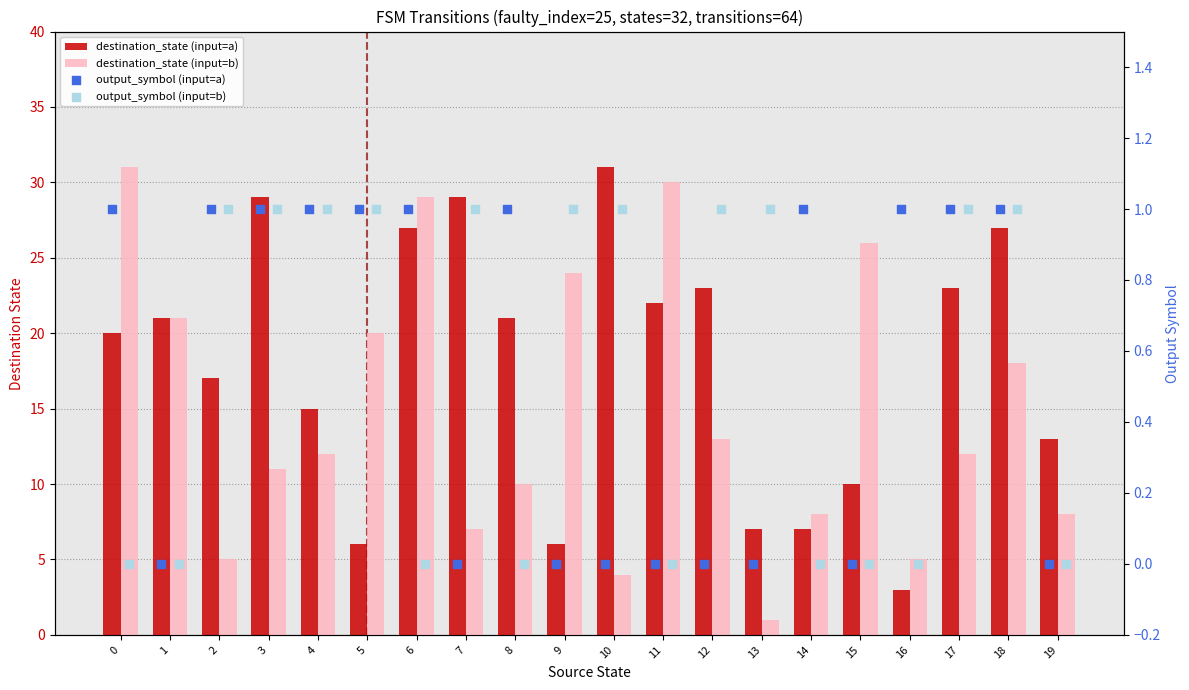

Is the value of output_symbol (input=a) at 7 greater than the value of output_symbol (input=b) at 5?

No